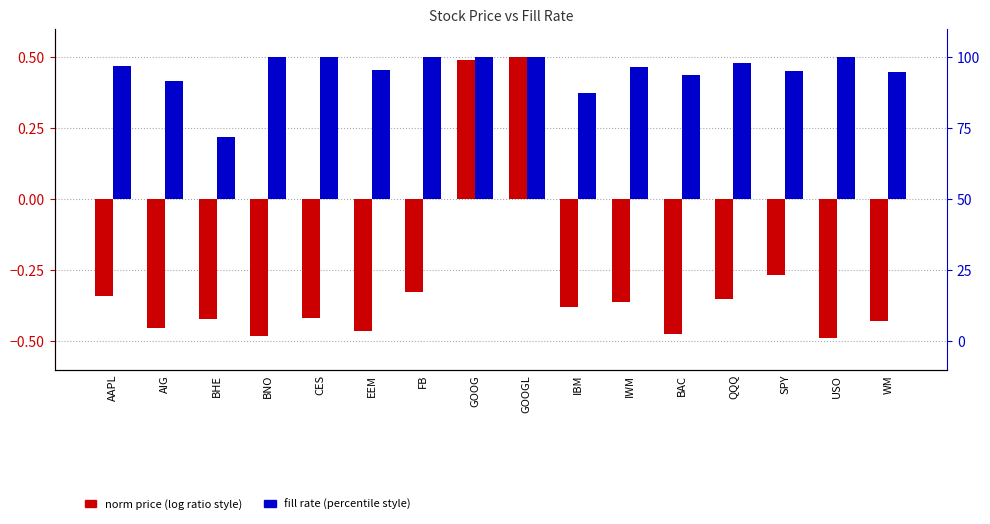

Count the number of data series in this chart.

2